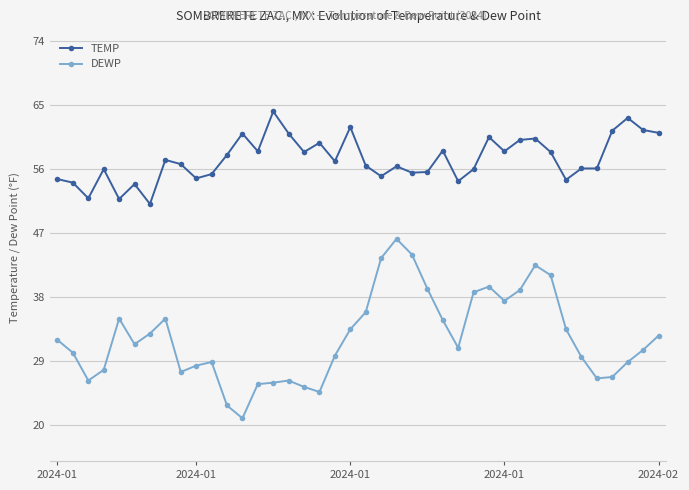

What is the sum of all DEWP values?

1292.1